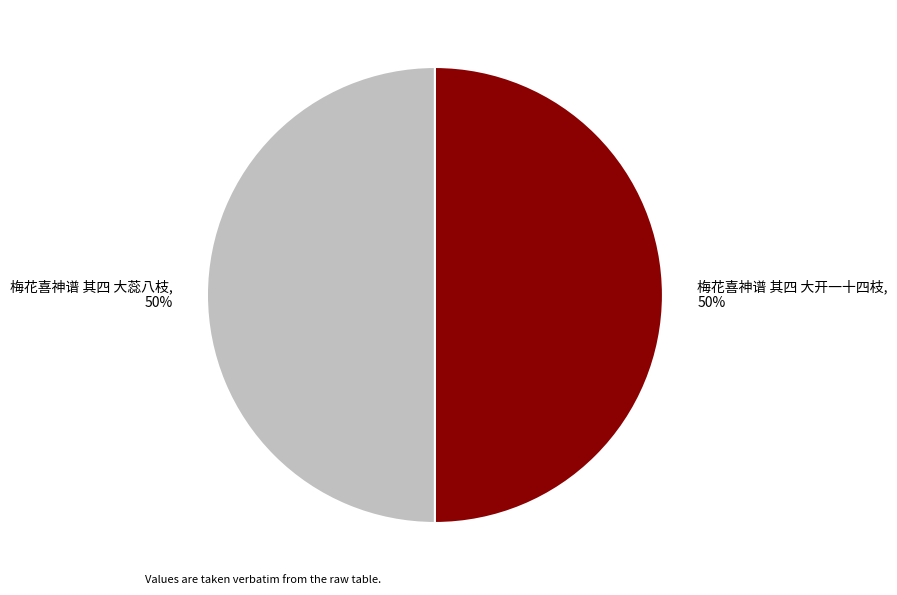

Combined, do 梅花喜神谱 其四 大开一十四枝 and 梅花喜神谱 其四 大蕊八枝 account for over 50%?

Yes